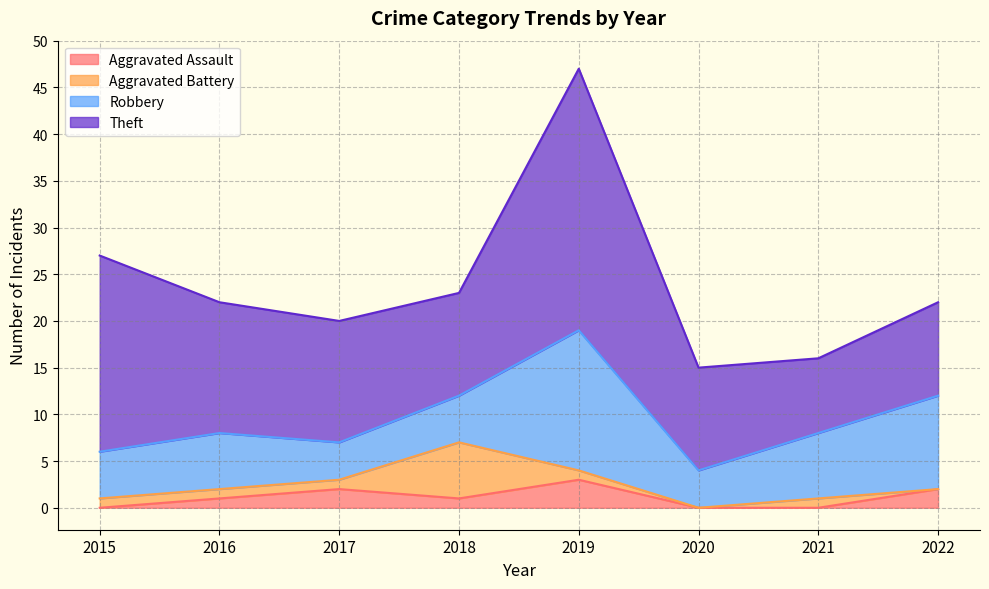

True or false: Robbery and Theft cross at least once.

False